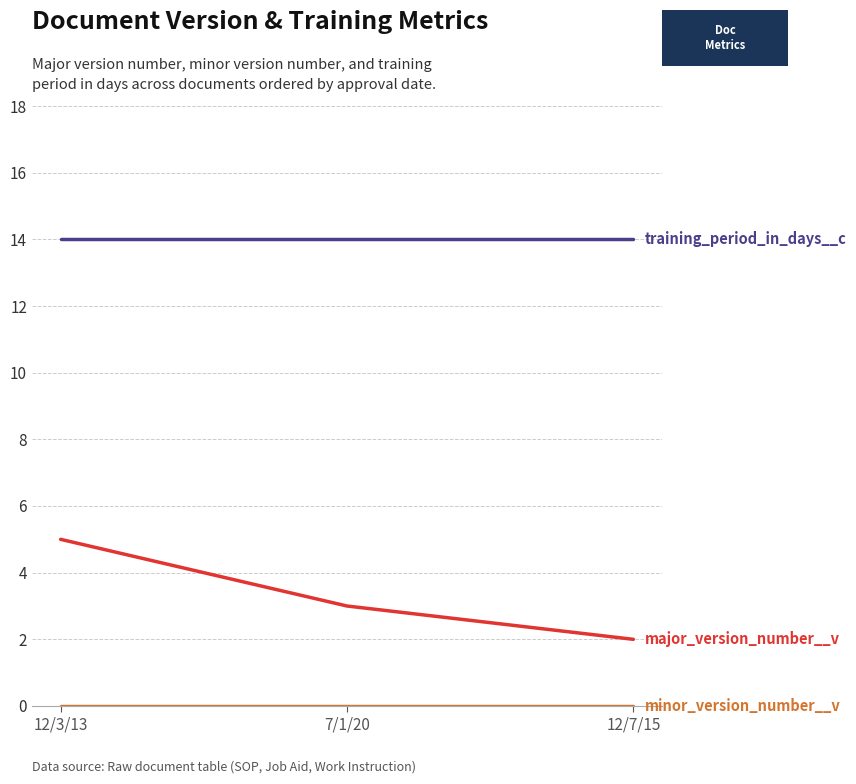

What is the total value across all series at 7/1/20?

17